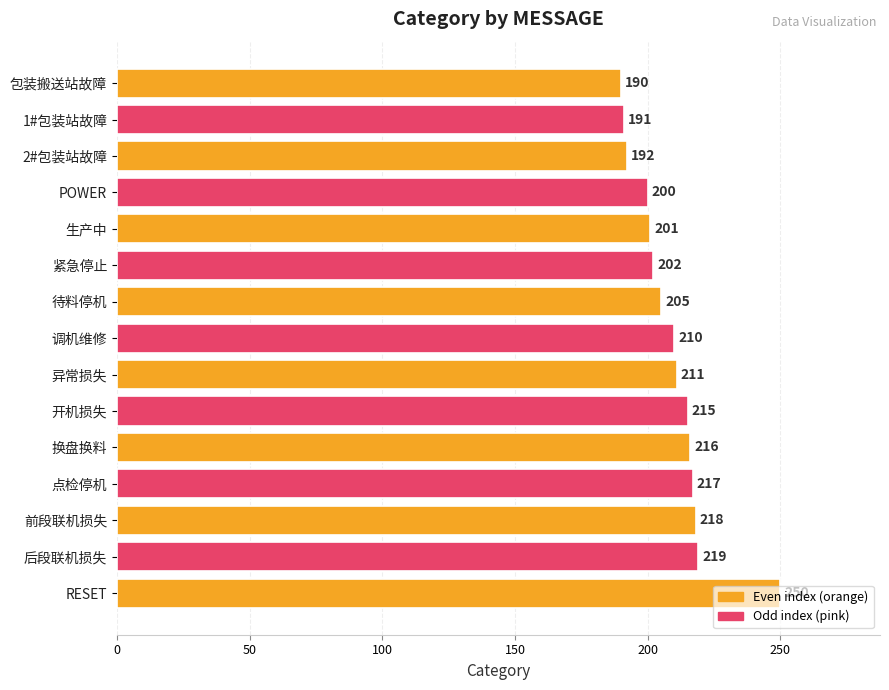

The value at 调机维修 is 97. True or false?

False